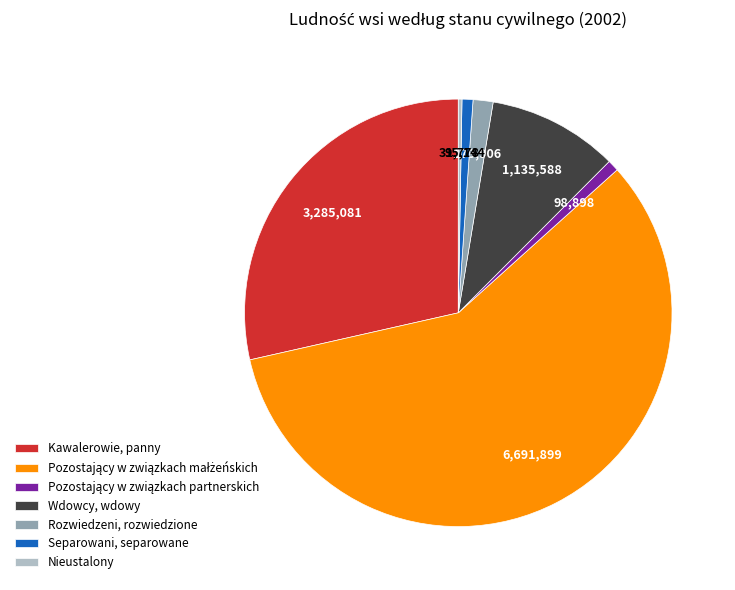

Between Kawalerowie, panny and Separowani, separowane, which is larger?

Kawalerowie, panny